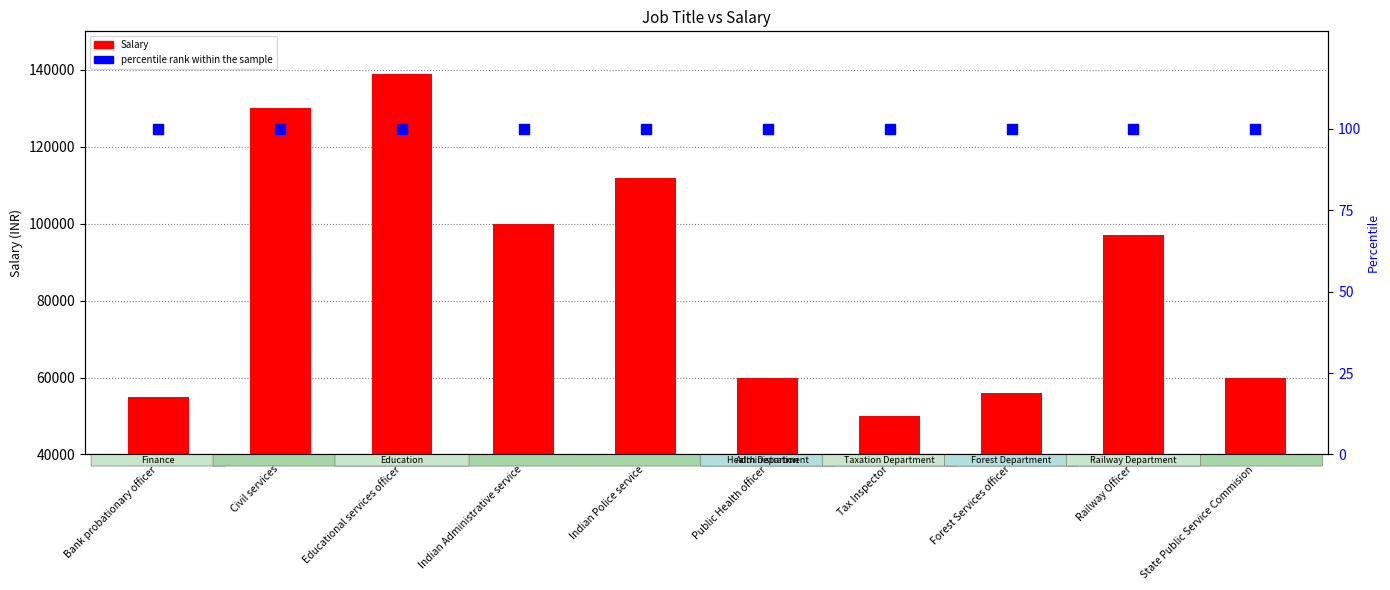

At how many categories does at least one series exceed 8652?

10